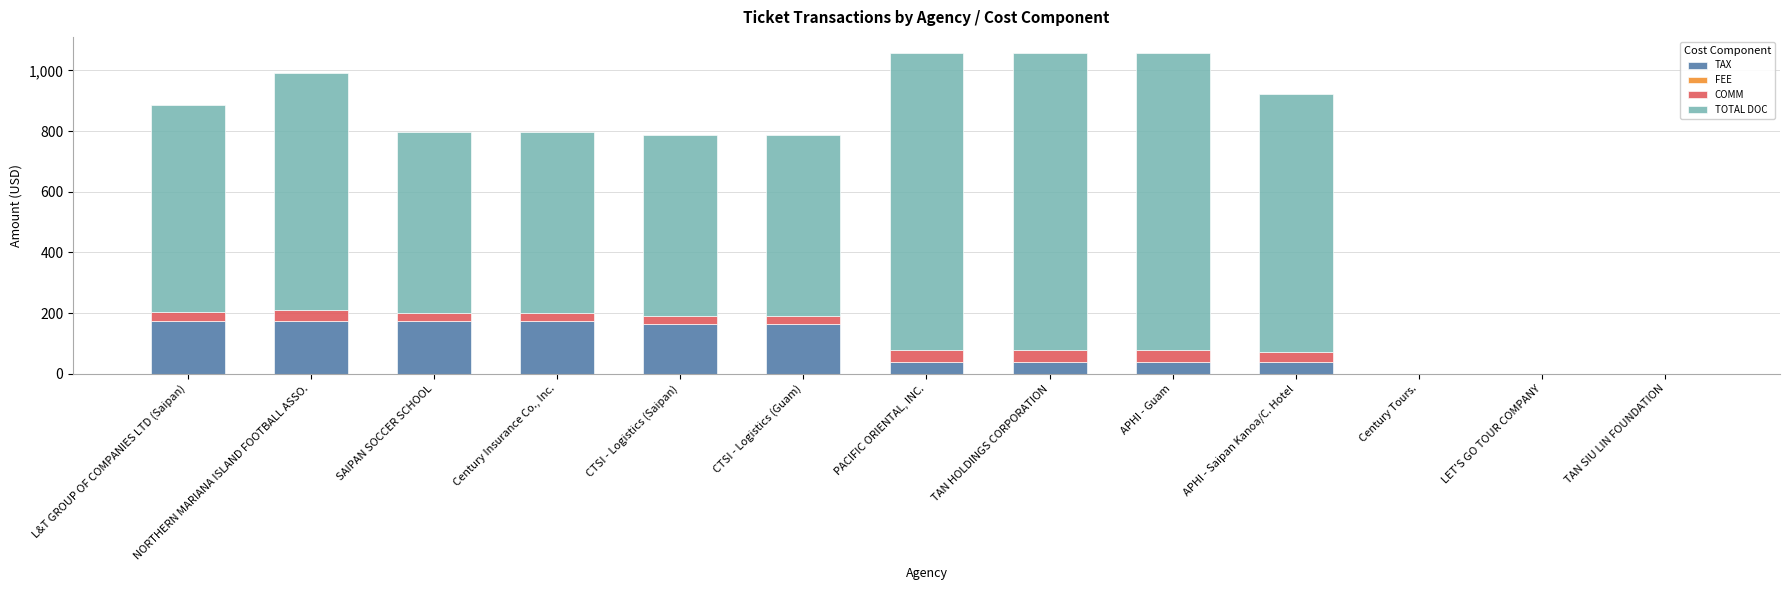

What is the maximum value for TAX?

174.0